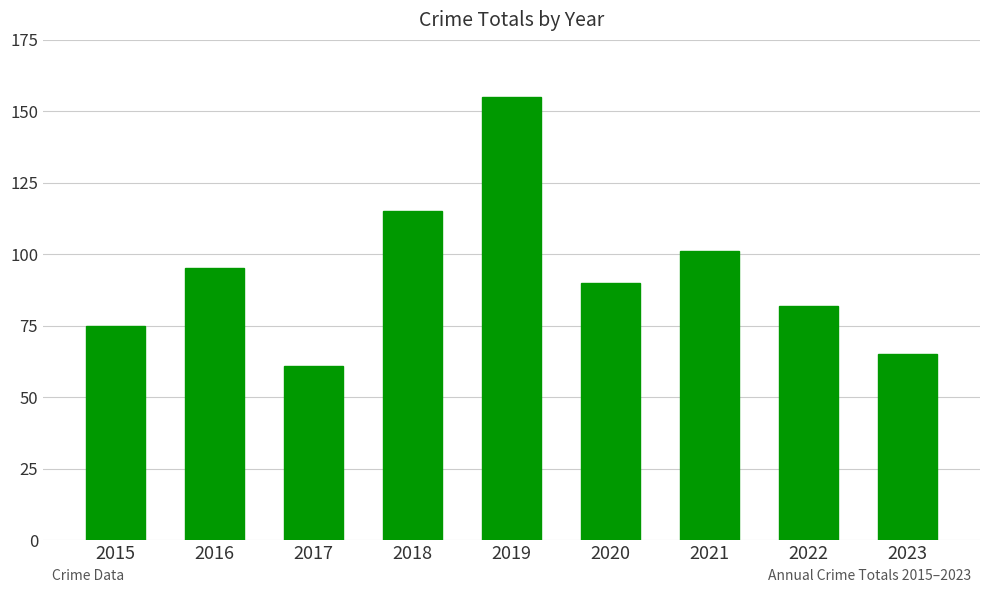

Reading left to right, extract all data points from this chart.

2015=75	2016=95	2017=61	2018=115	2019=155	2020=90	2021=101	2022=82	2023=65